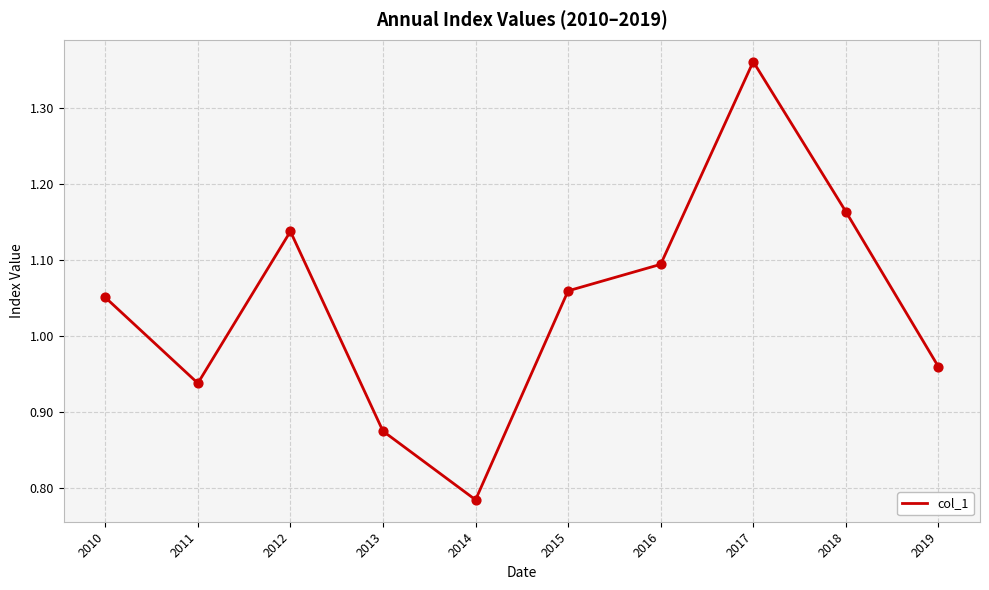

What is the change in value from 2013 to 2017?

+0.5